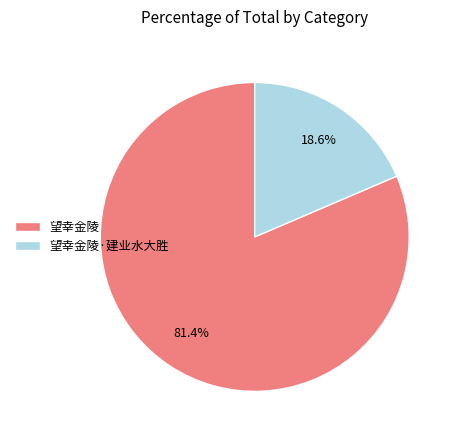

How much of the chart is everything except 望幸金陵?

18.6%